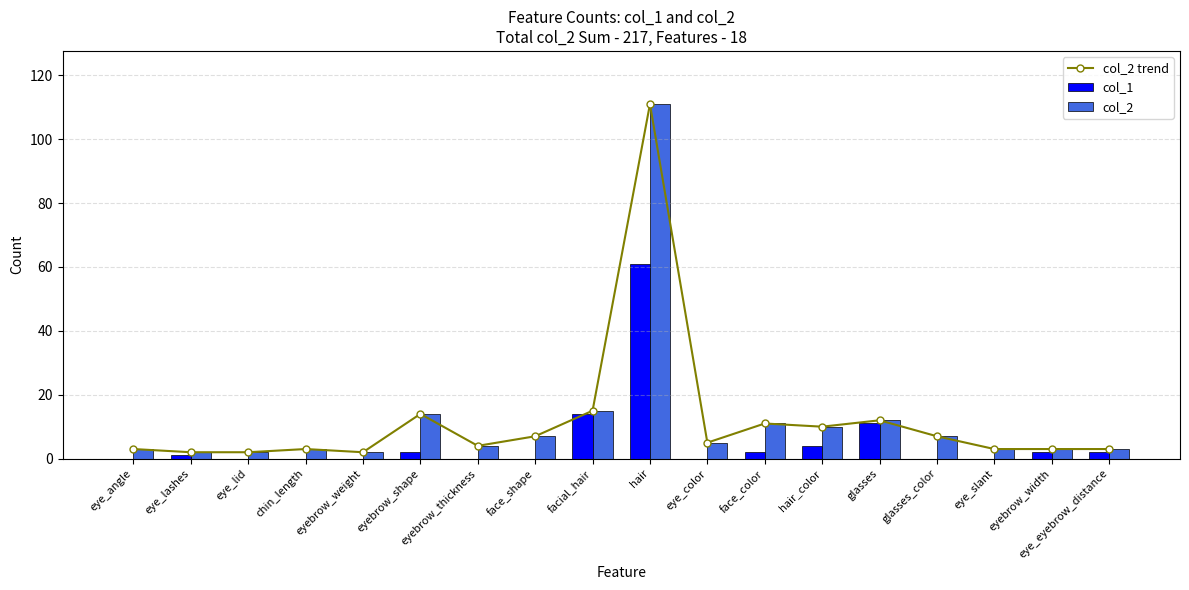

Count the number of categories in the chart.

18